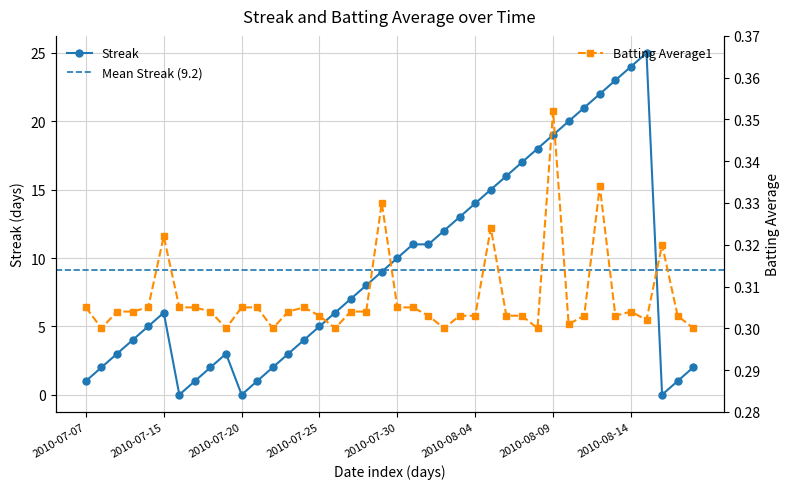

True or false: Streak has more than 2 points higher than both neighbors.

True